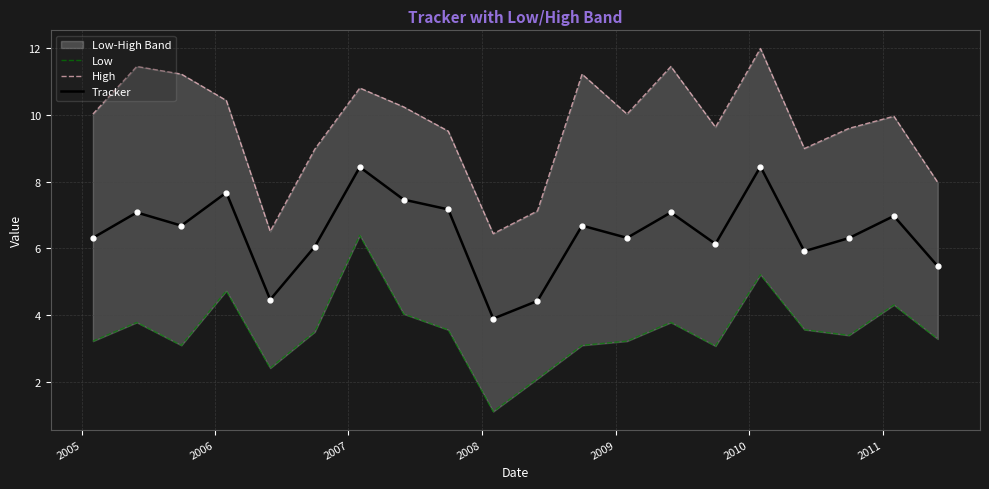

Which series contains the lowest Y value?

Low